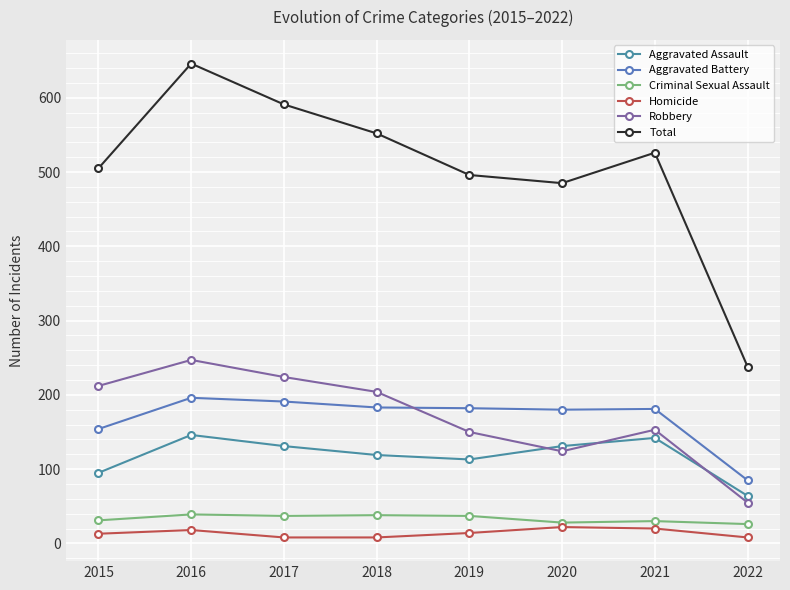

Rank the categories by Homicide value from highest to lowest.

2020, 2021, 2016, 2019, 2015, 2017, 2018, 2022